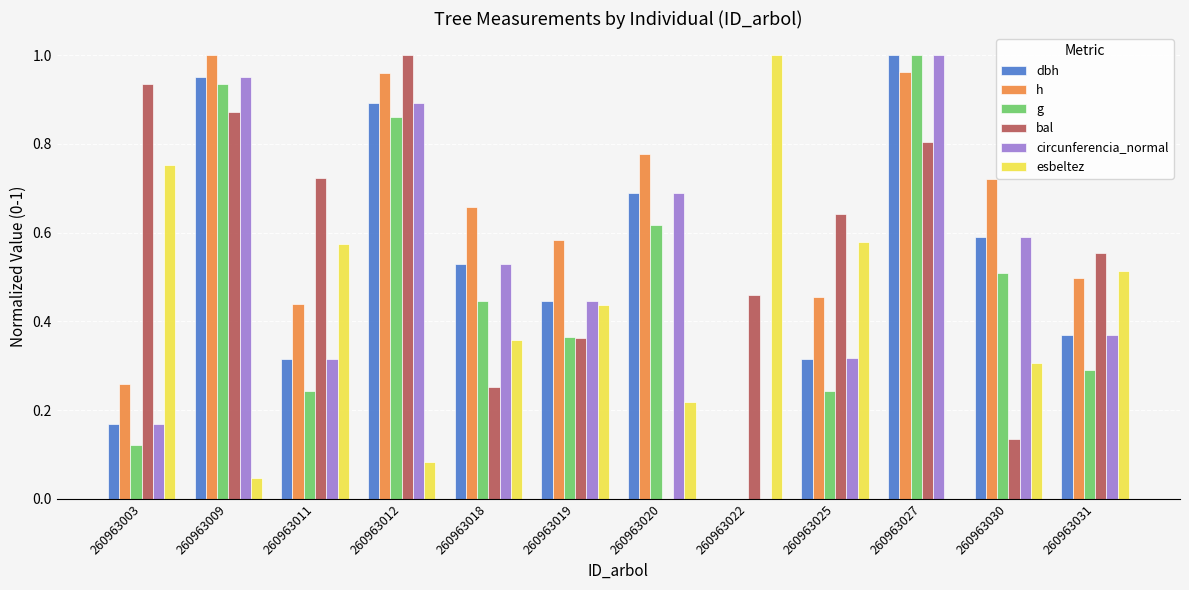

Which series changed the most between 260963011 and 260963019?

bal